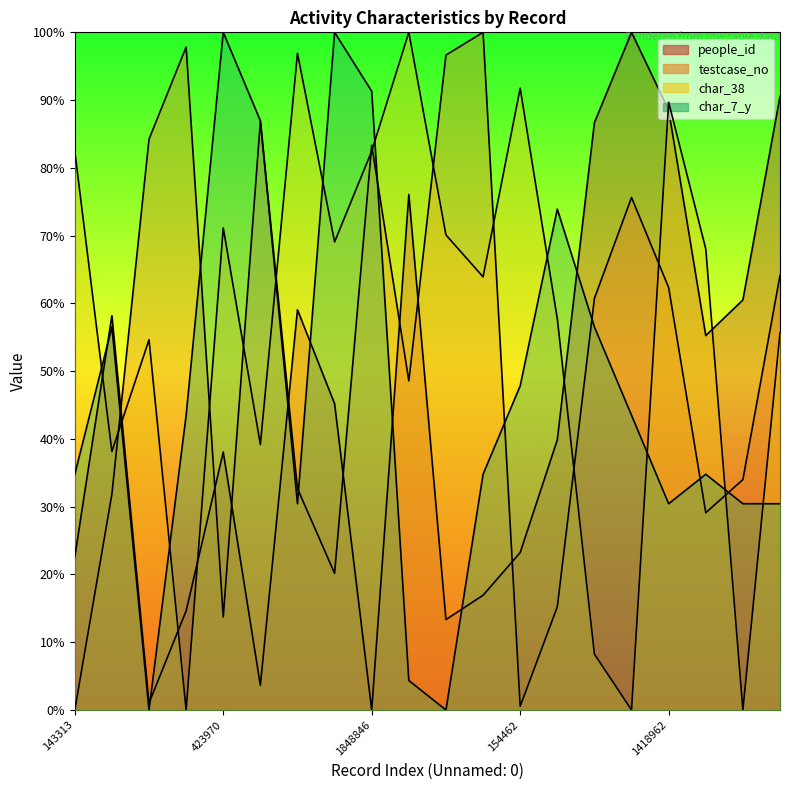

How many values in char_7_y are above zero?

18